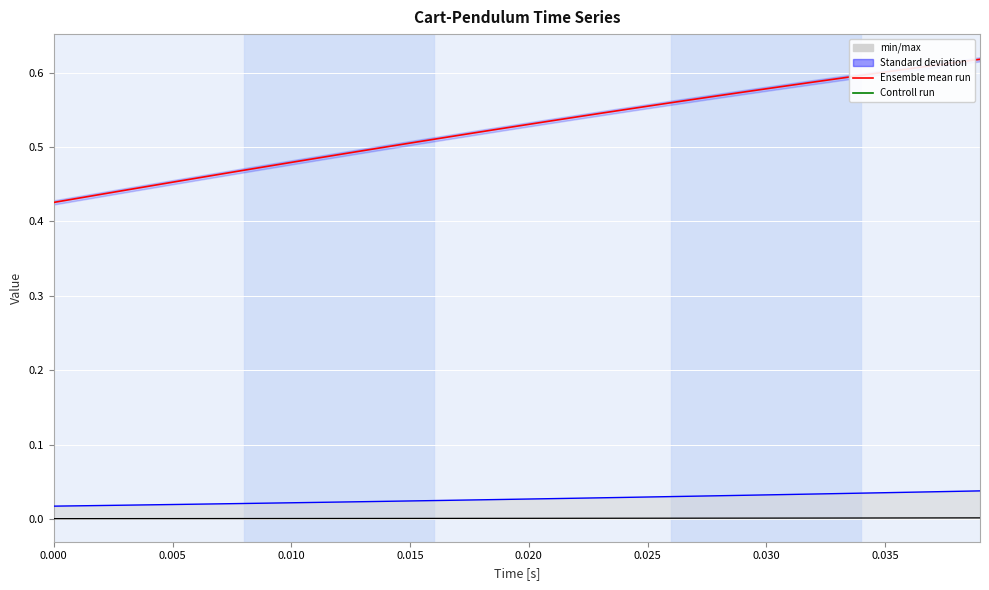

Which series has the widest spread of values?

Cart Acc [m/s^2]